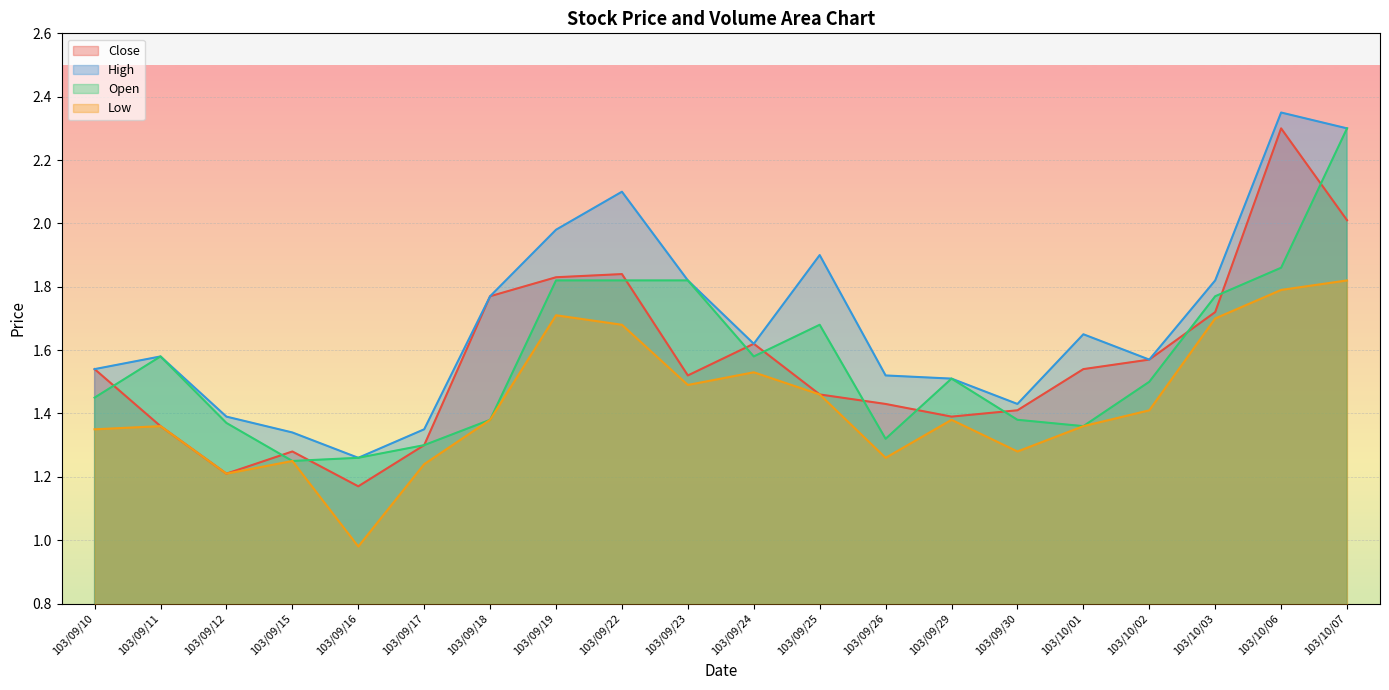

What position from the right is 103/09/10?

20